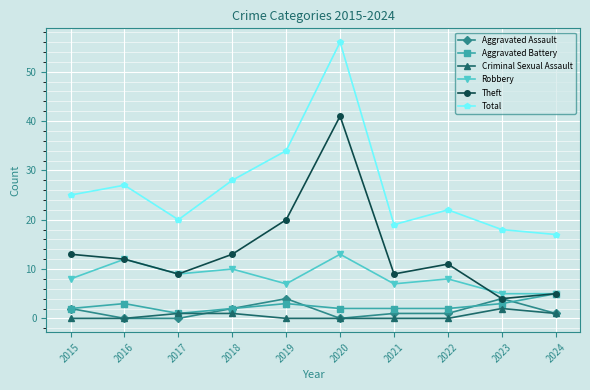

Which label corresponds to the largest value in the chart?

2020